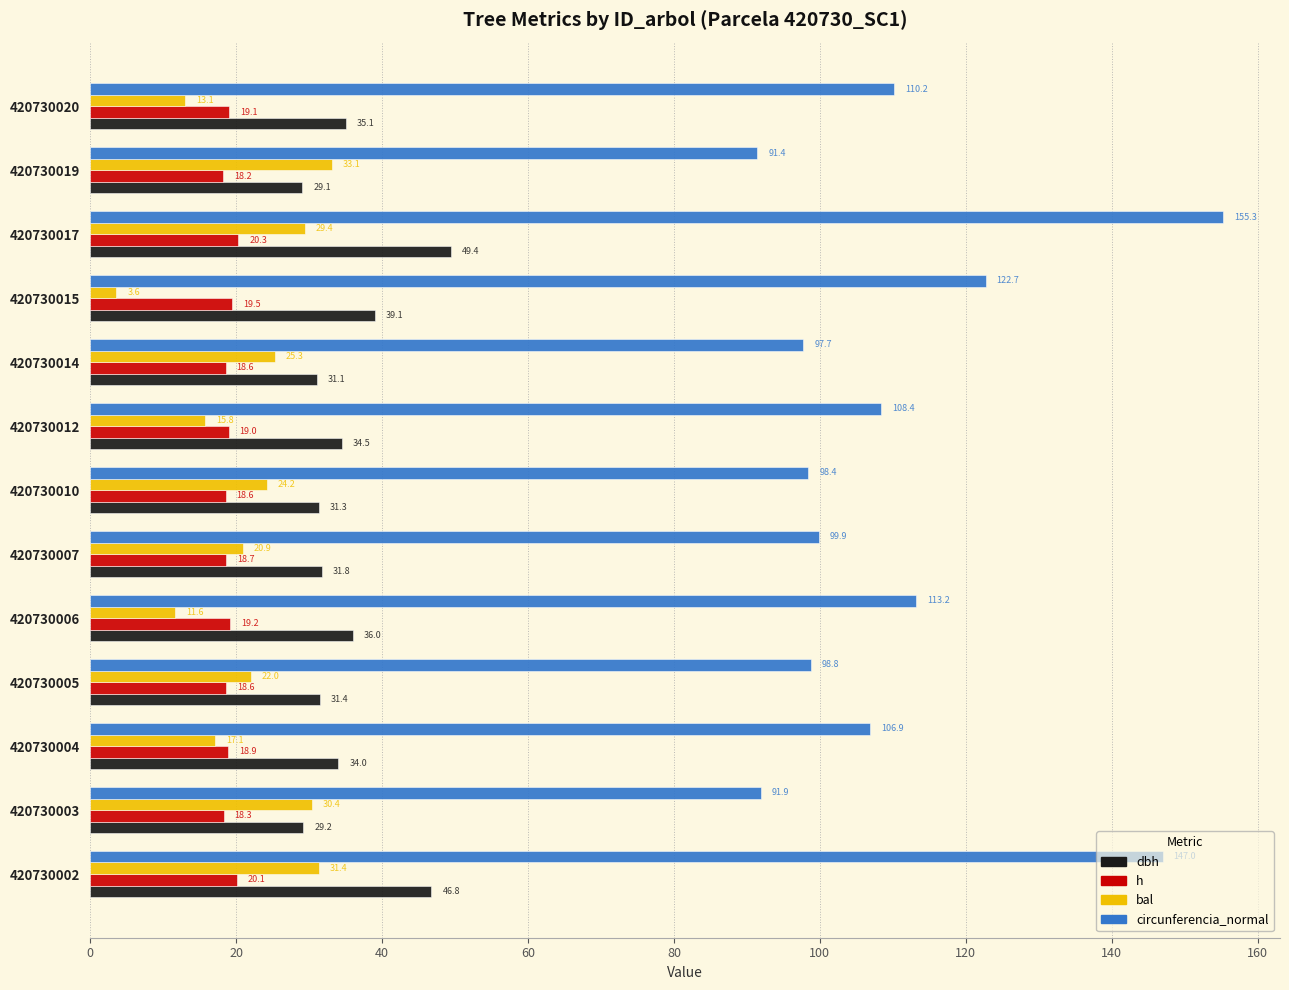

Is the value of h at 420730004 greater than the value of dbh at 420730020?

No